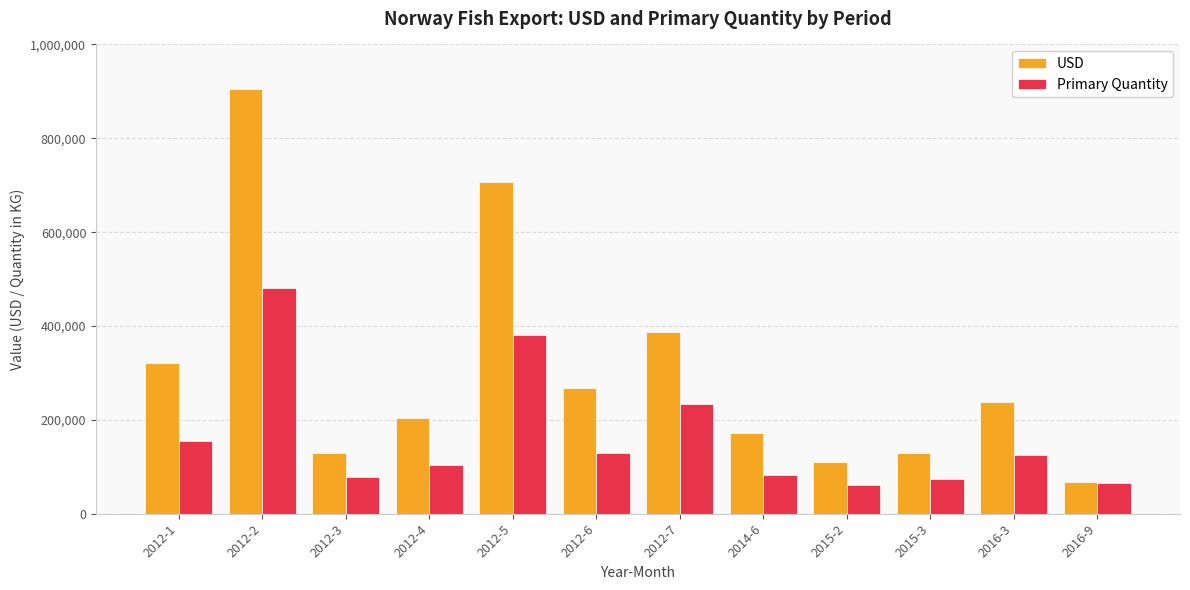

Which series has the largest total across all categories?

USD